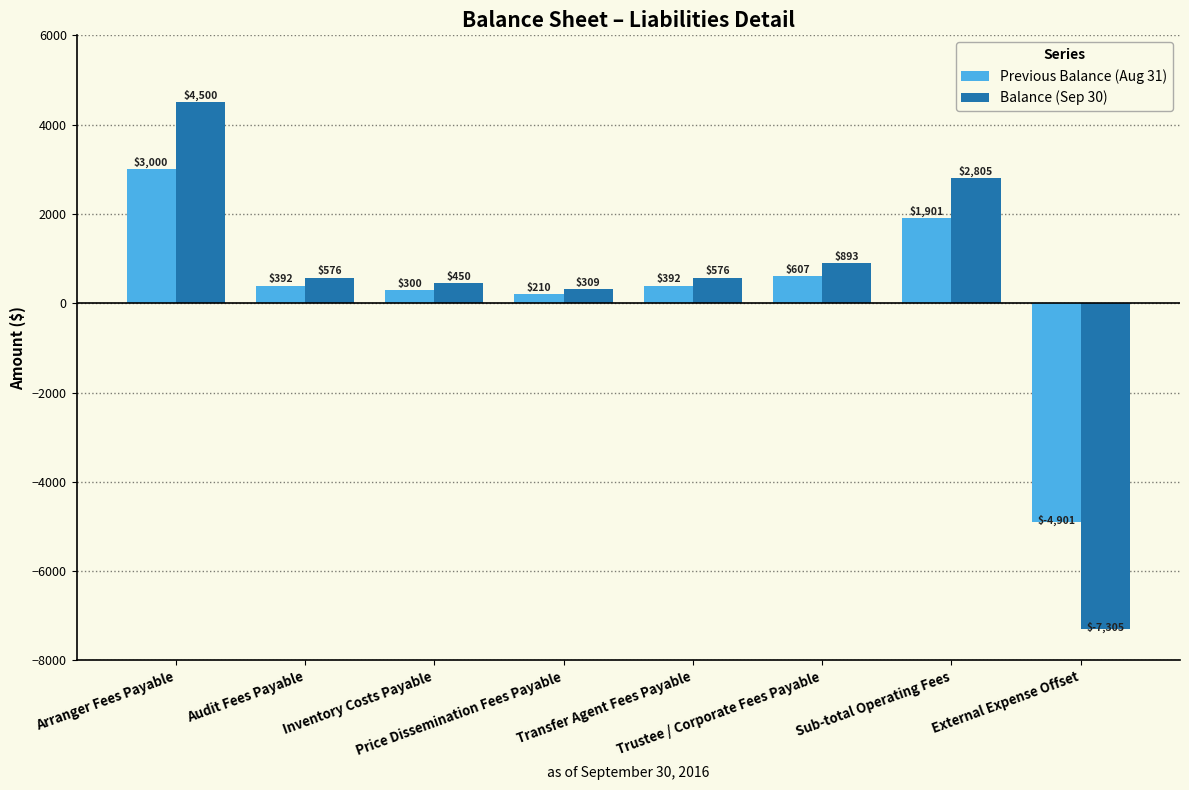

Rank the series by their average value, from highest to lowest.

Balance (Sep 30), Previous Balance (Aug 31)